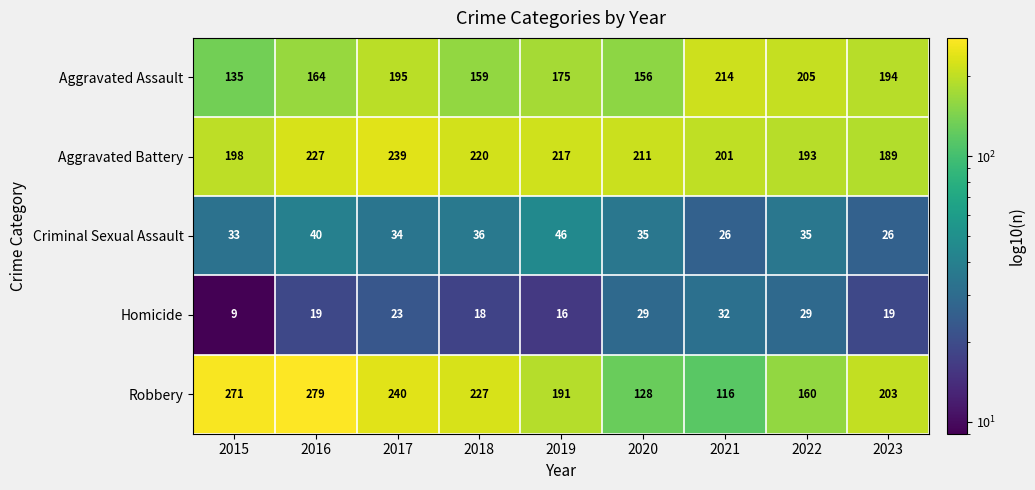

What is the difference between the Robbery values at 2023 and 2016?

76